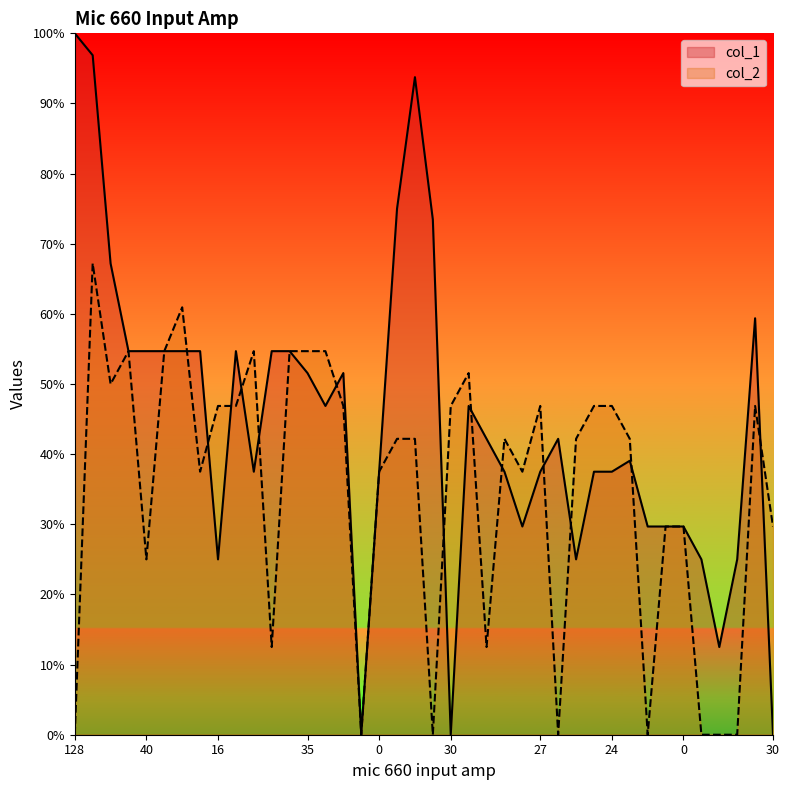

What is the maximum value shown in the chart?

100.0